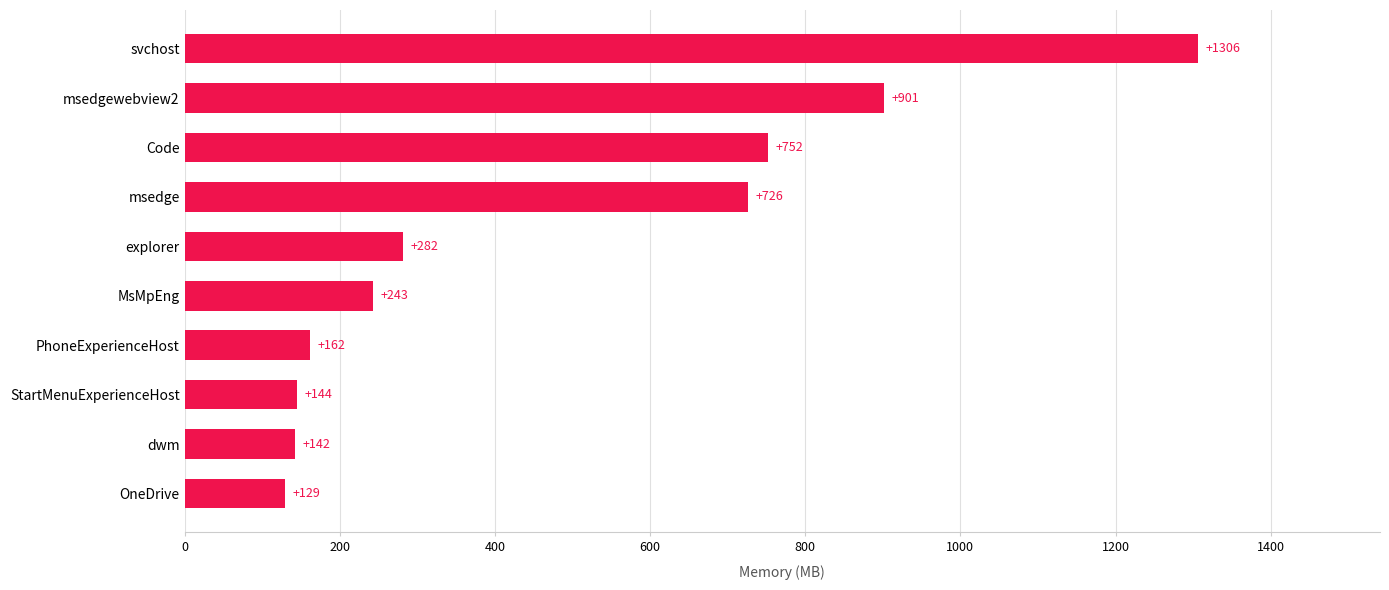

Rank the categories by value from highest to lowest.

svchost, msedgewebview2, Code, msedge, explorer, MsMpEng, PhoneExperienceHost, StartMenuExperienceHost, dwm, OneDrive